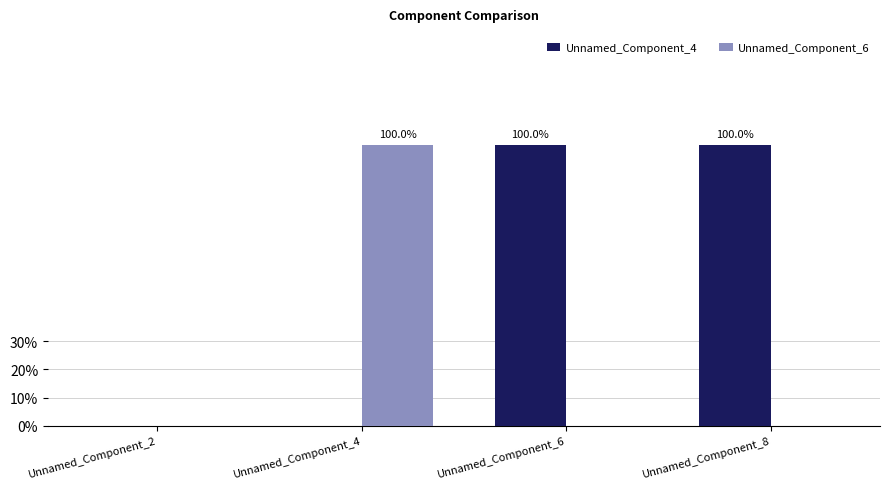

At how many categories does at least one series exceed 0?

3